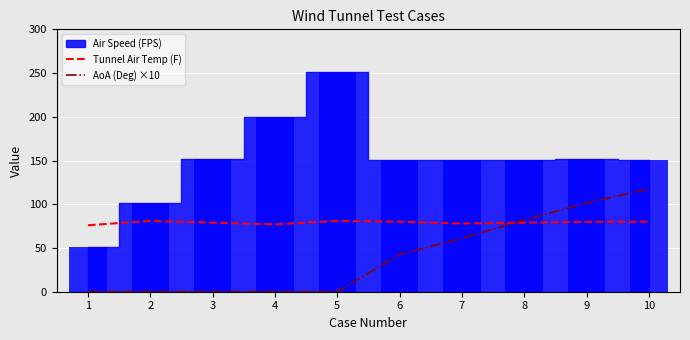

What is the lowest value of the Tunnel Air Temp (F) series?

76.0